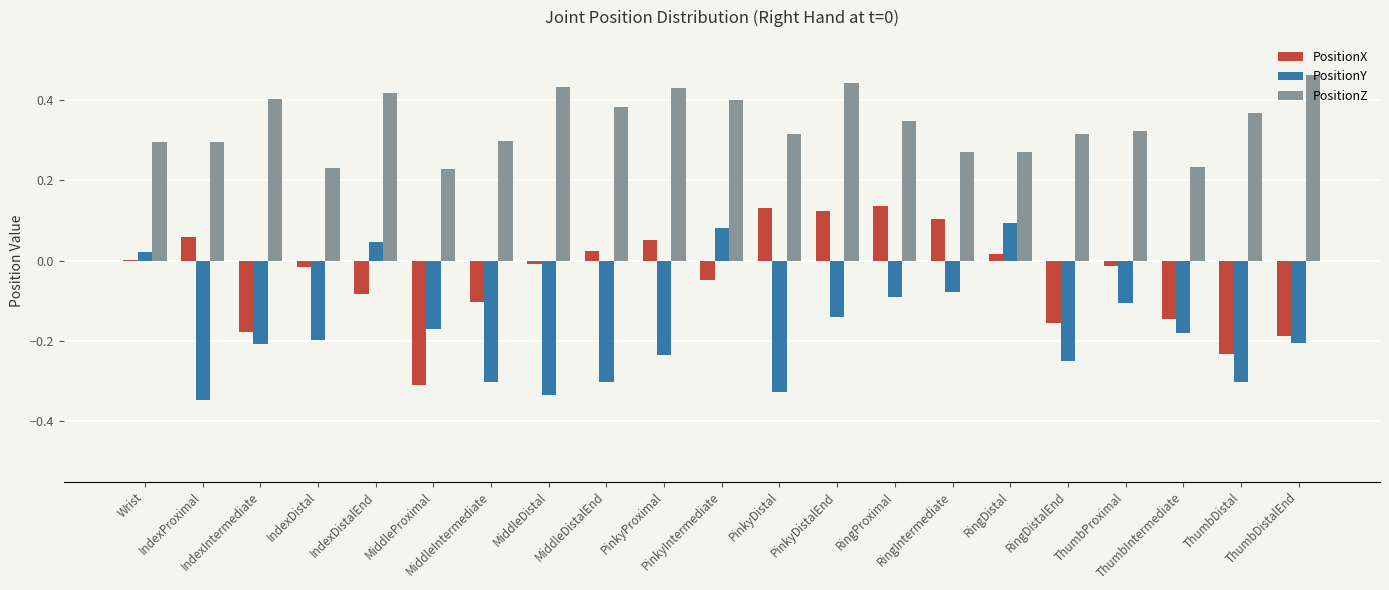

Which series has the largest total across all categories?

PositionZ